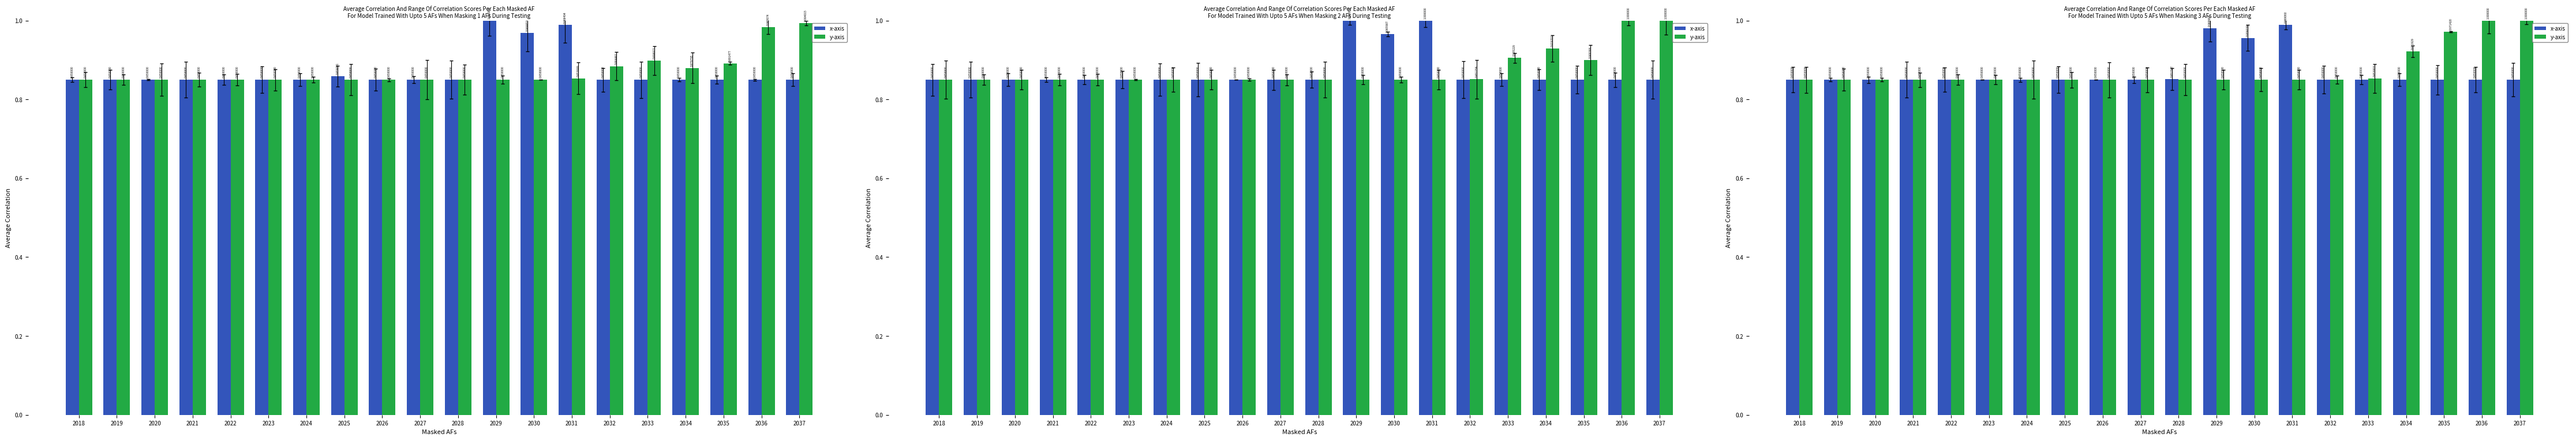

At which category is the sum across all series the highest?

2036